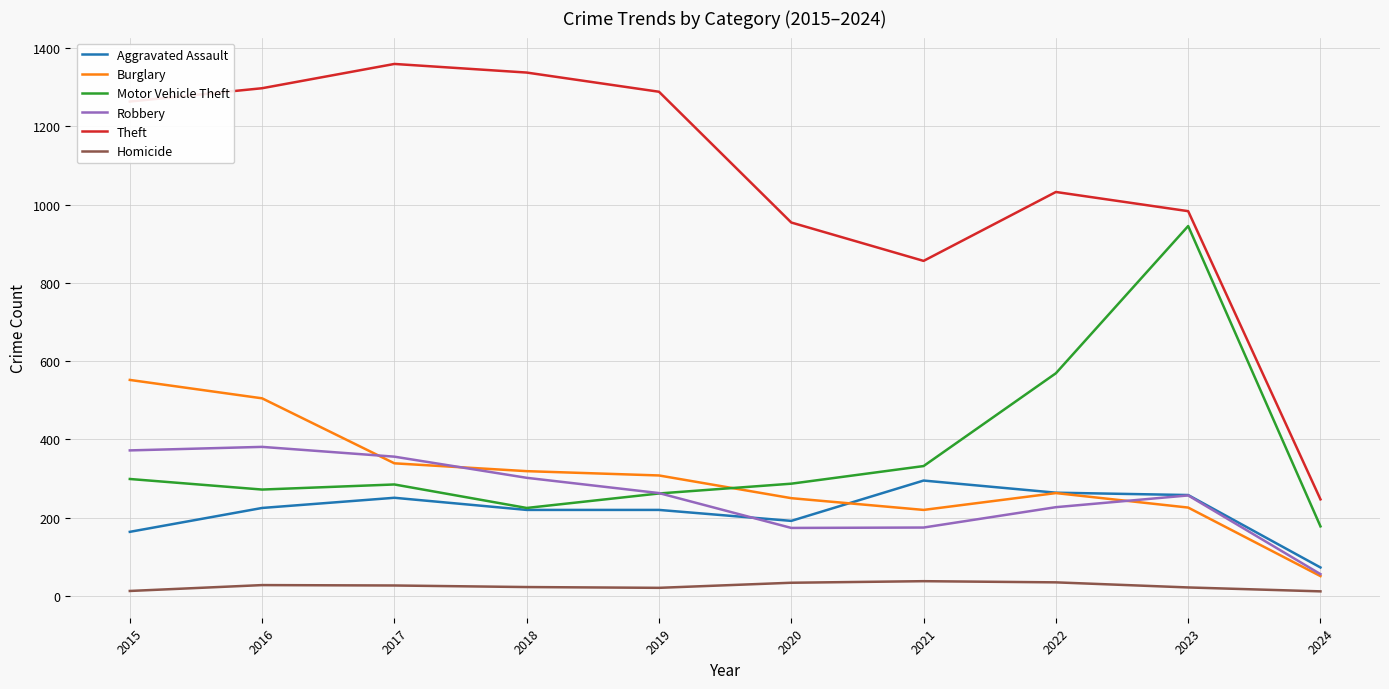

Read the Motor Vehicle Theft value at 2022, to the nearest 100.

600